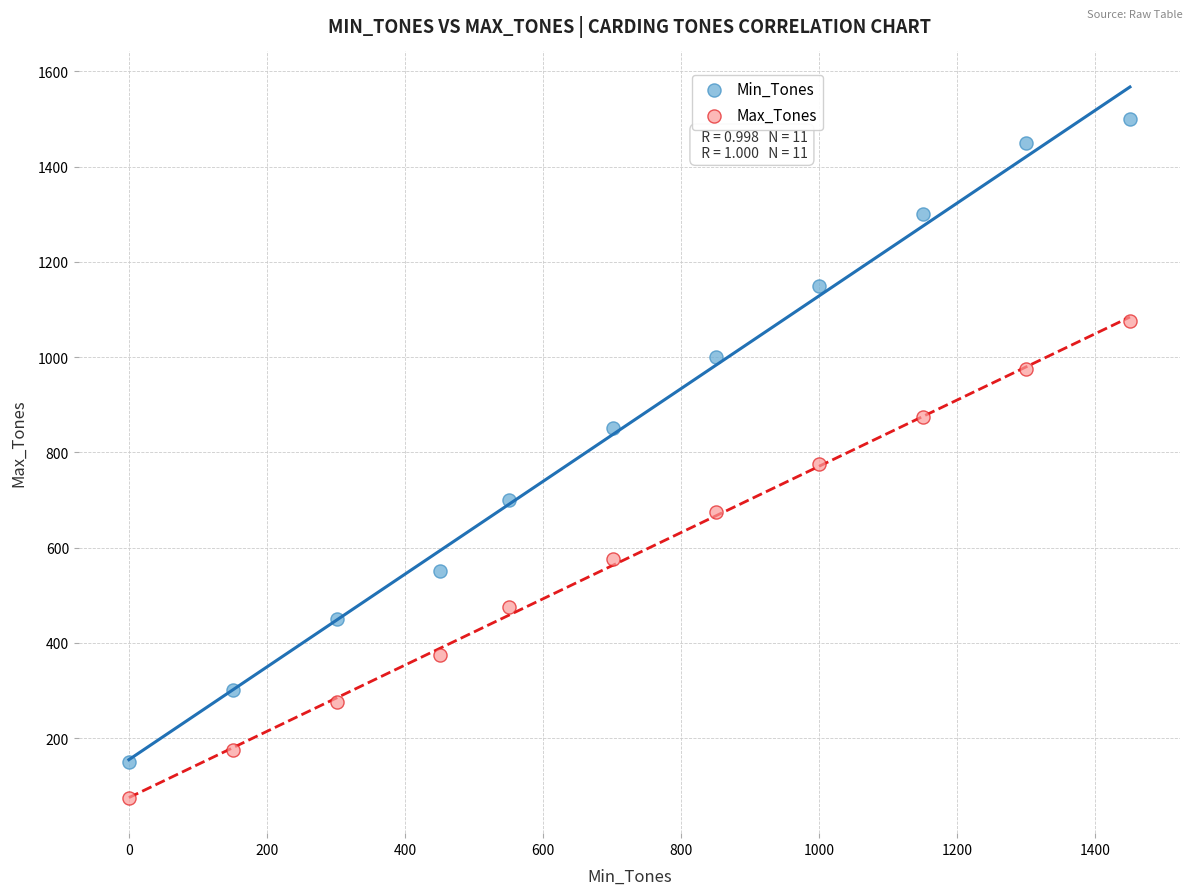

In the Min_Tones series, what Y value is closest to 825?

850